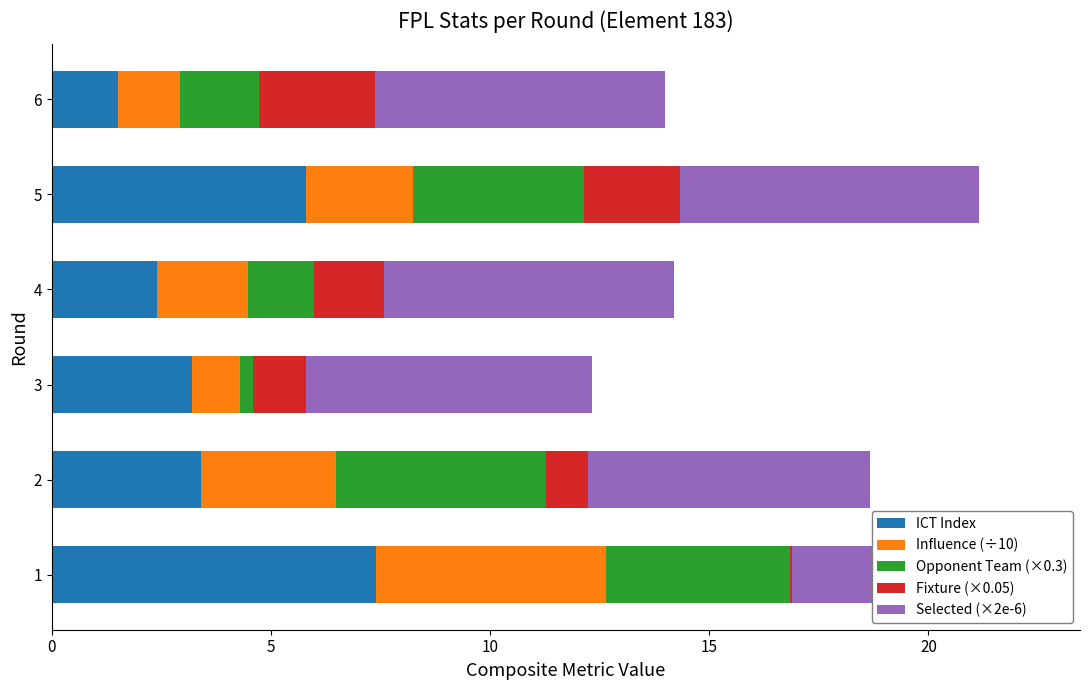

What are all the series names shown in the legend?

ICT Index, Influence (÷10), Opponent Team (×0.3), Fixture (×0.05), Selected (×2e-6)